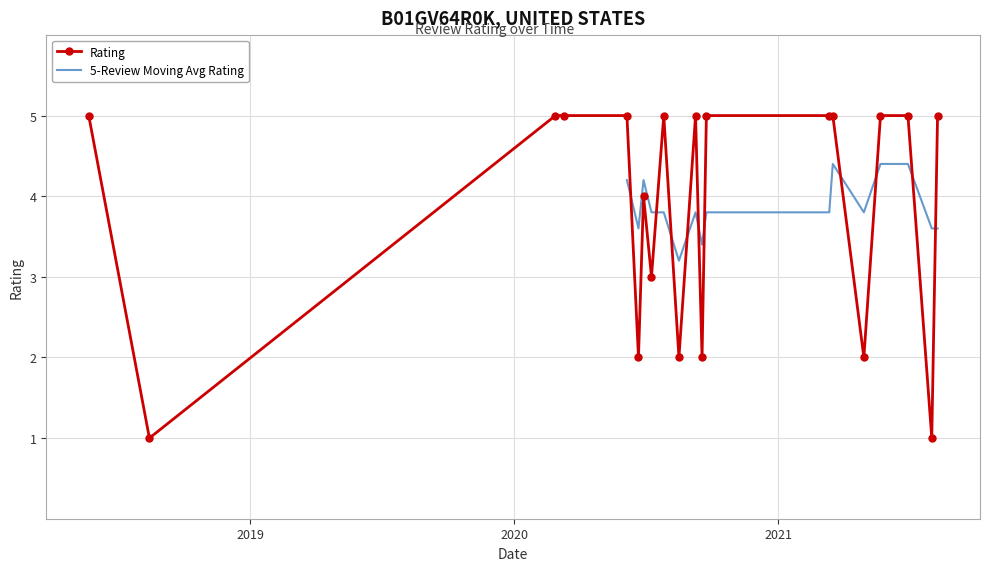

Rank the categories by value from highest to lowest.

1, 5, 6, 7, 9, 10, 12, 13, 15, 16, 17, 19, 3, 2, 0, 4, 14, 18, 8, 11